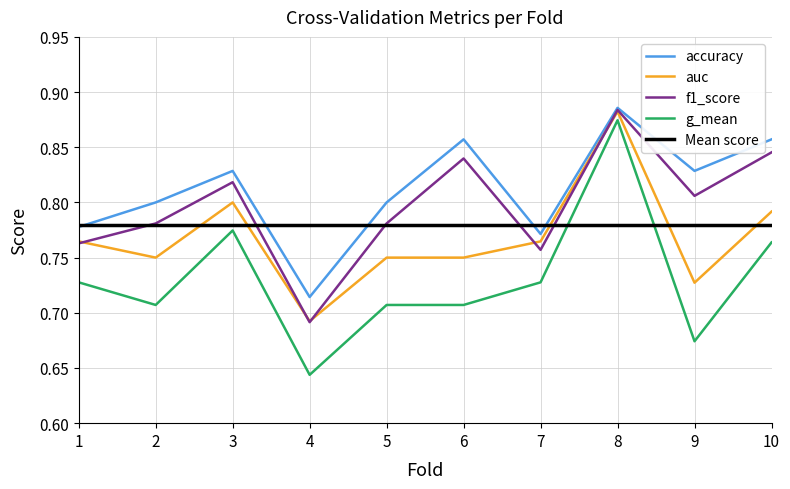

Which category has the lowest value in the accuracy series?

4